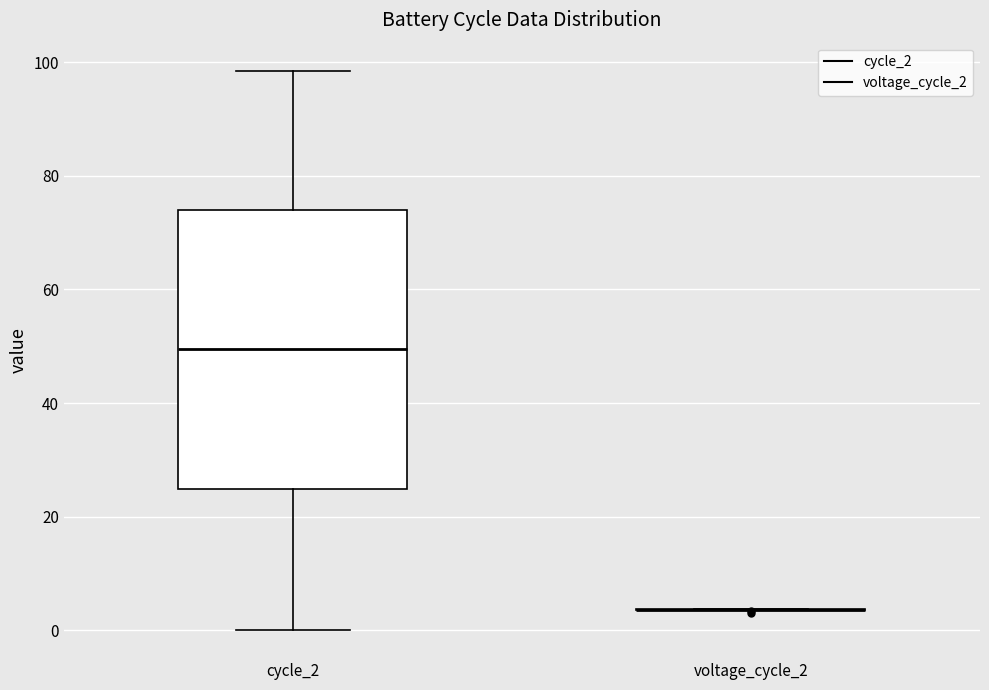

Reading left to right, read every box against the y-axis: the position of its median line, the range the box covers, and the ends of its whiskers. The values are not printed on the chart, so give them approximately, as read against the axis.

cycle_2: median 50, box 24 to 74, whiskers 0 to 98
voltage_cycle_2: box collapsed to a line at 4, whiskers 4 to 4